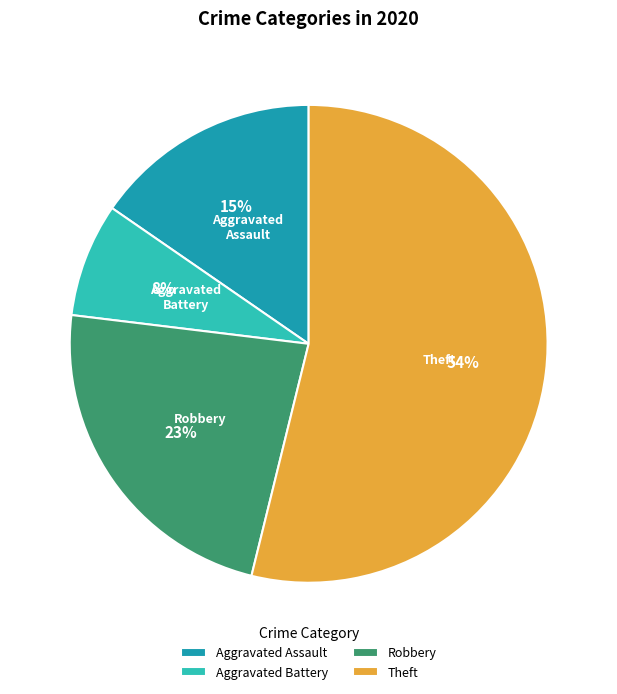

Is there any slice that represents more than half of the pie?

Yes